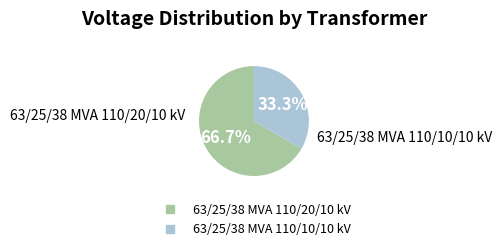

To the nearest percent, what is the combined percentage of 63/25/38 MVA 110/20/10 kV and 63/25/38 MVA 110/10/10 kV?

100%